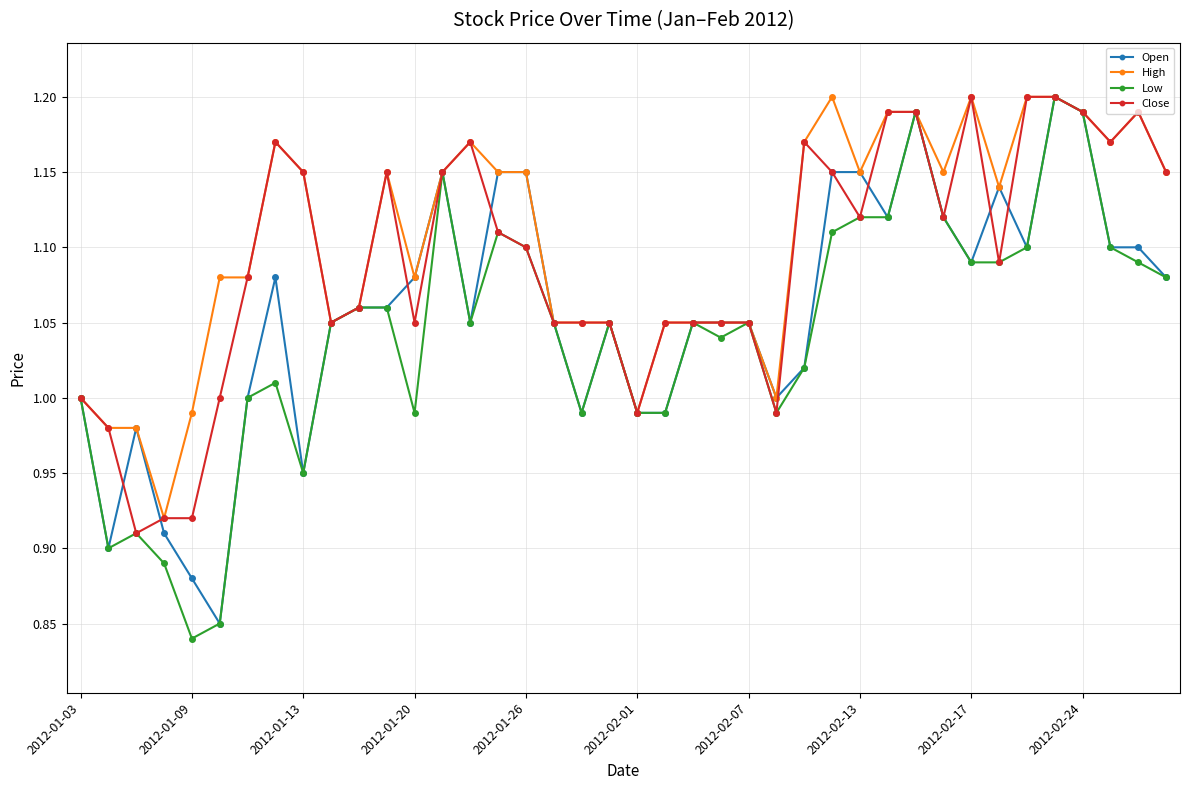

True or false: Close has more than 1 points higher than both neighbors.

True